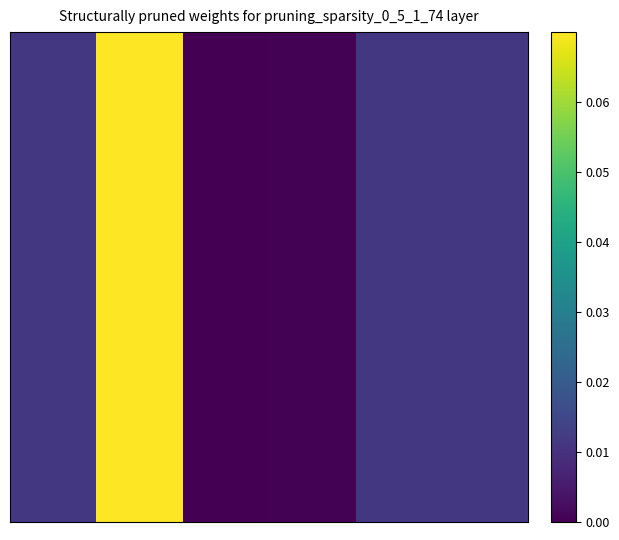

At how many categories does at least one series exceed 0?

5